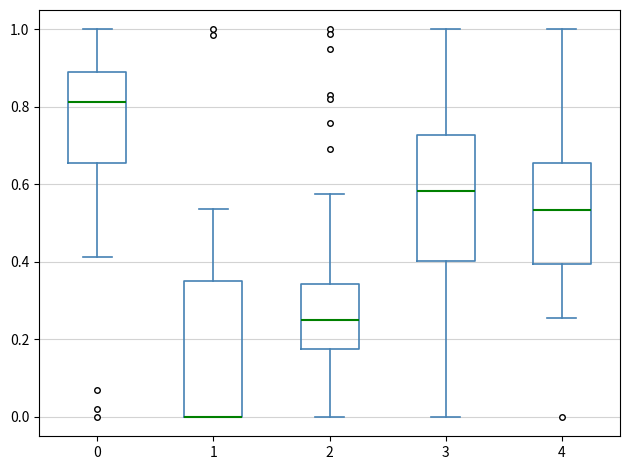

Where does the upper whisker of the box at x = 2 end on the y-axis? The values are not printed on the chart, so give them approximately, as read against the axis.

0.58